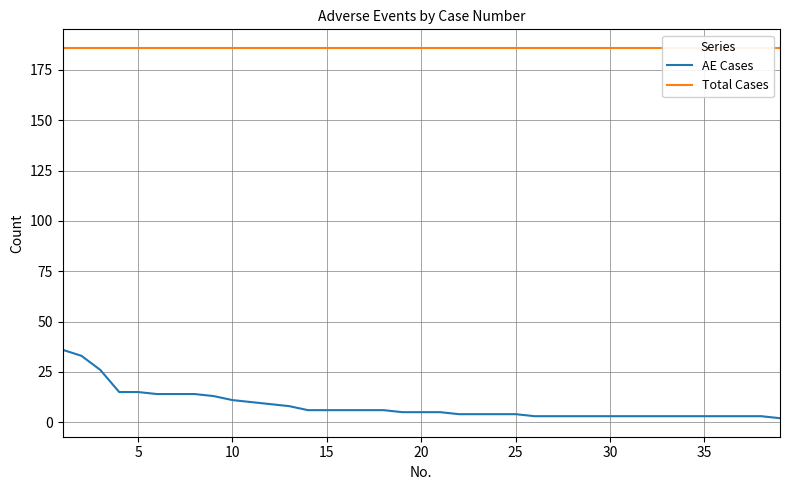

Rank the series by their average value, from lowest to highest.

AE Cases, Total Cases